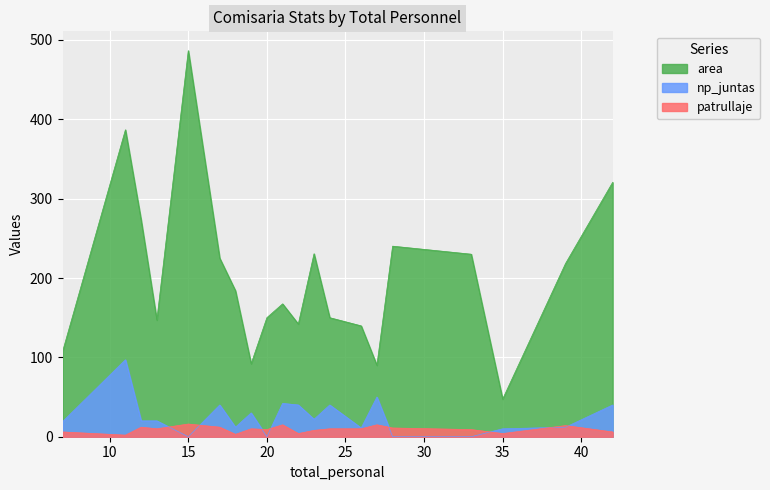

At 39, list the series in order from largest to smallest.

area, patrullaje, np_juntas